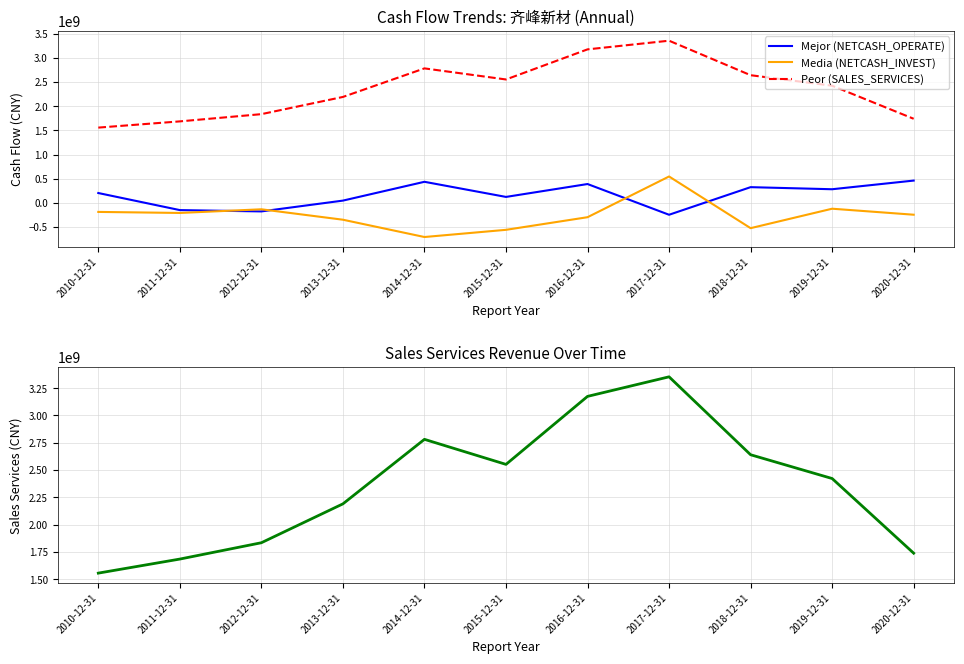

Where is the first local minimum for Peor (SALES_SERVICES)?

2015-12-31